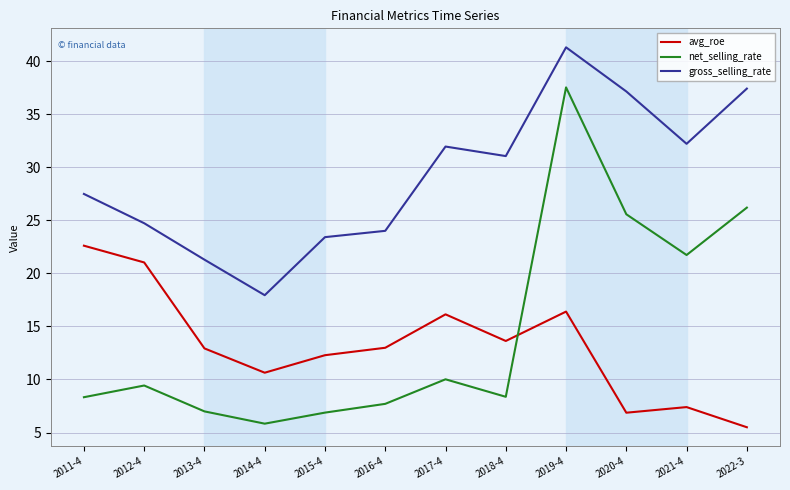

Which series has the largest total across all categories?

gross_selling_rate